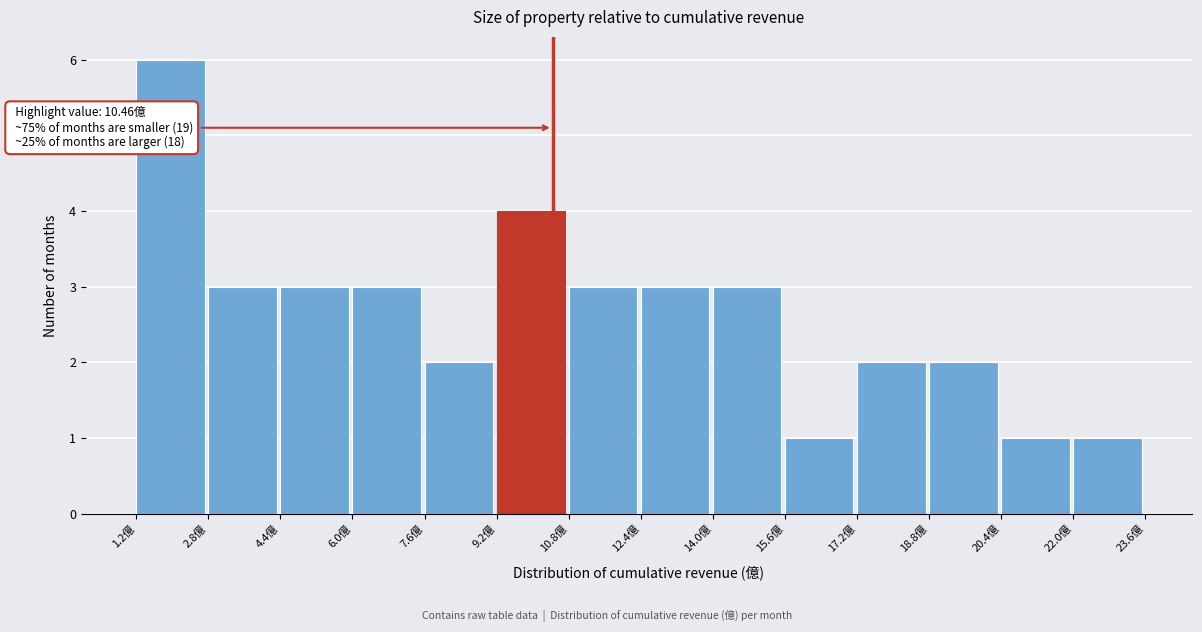

Over which range of the x-axis is the bar tallest?

1.2 to 2.8